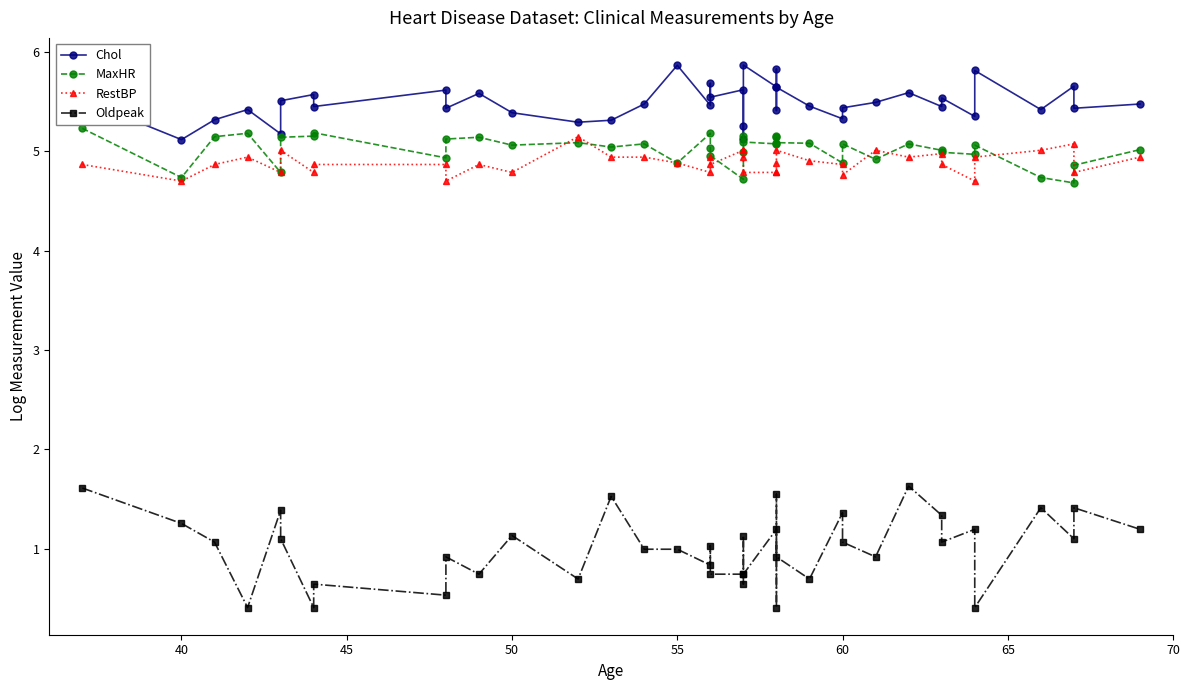

Does the chart display data point markers on the line(s)?

Yes